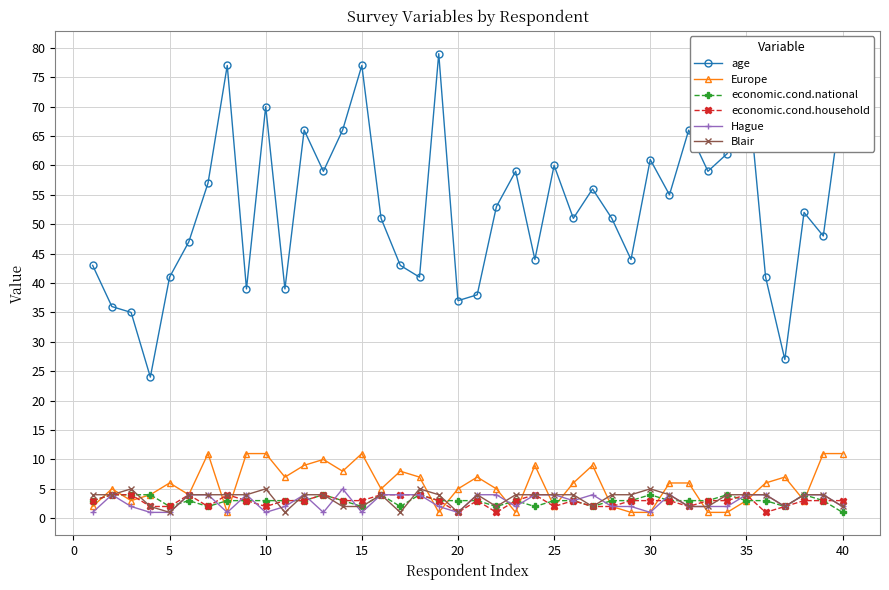

What is the greatest value displayed?

79